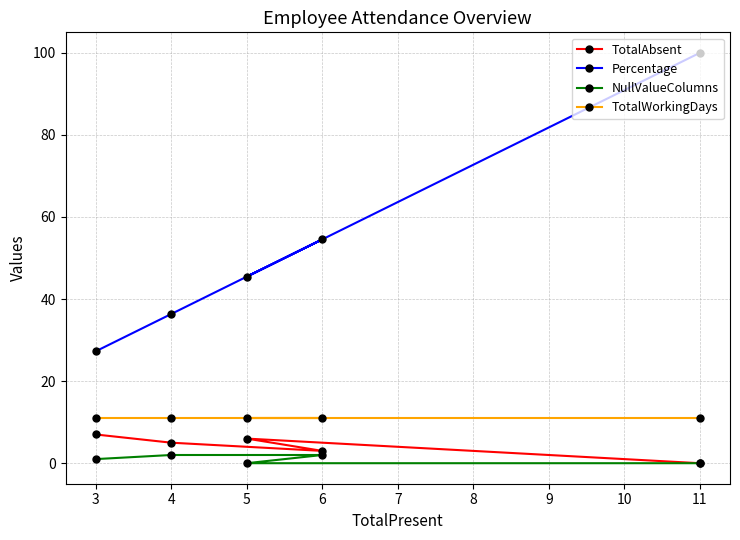

What is the sum of the NullValueColumns values at 3 and 6?

3.0